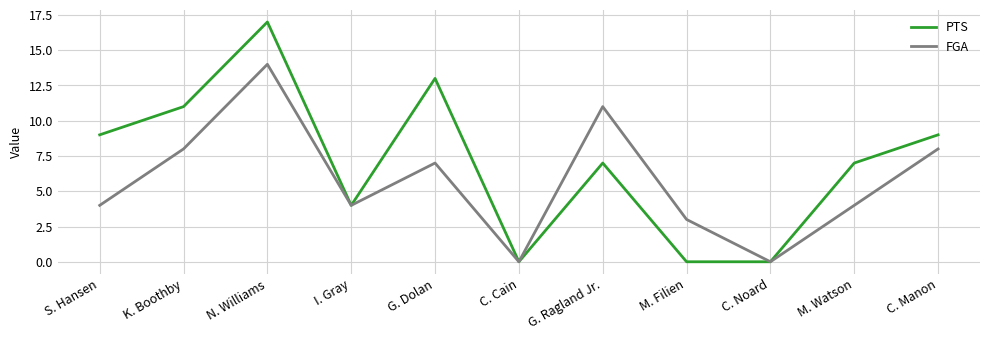

Is this an area chart (filled region under the line)?

No